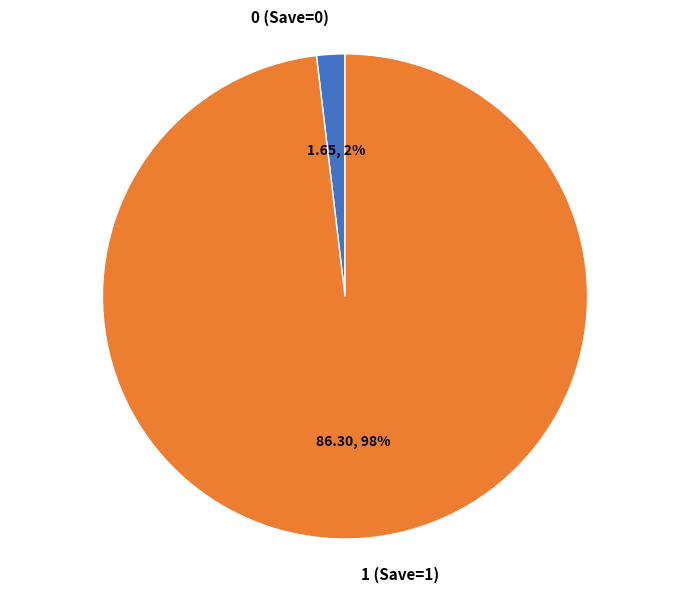

True or false: 0 (Save=0) accounts for 2% of the total.

True